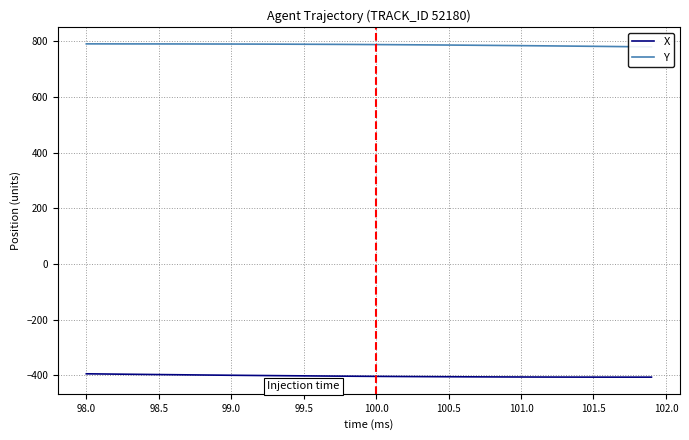

What is the total value across all series at 100.5?

381.0